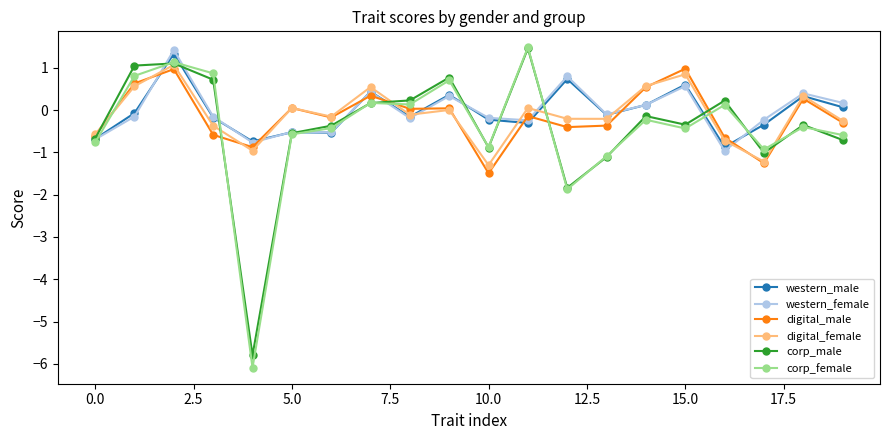

What is the maximum value for digital_female?

1.1